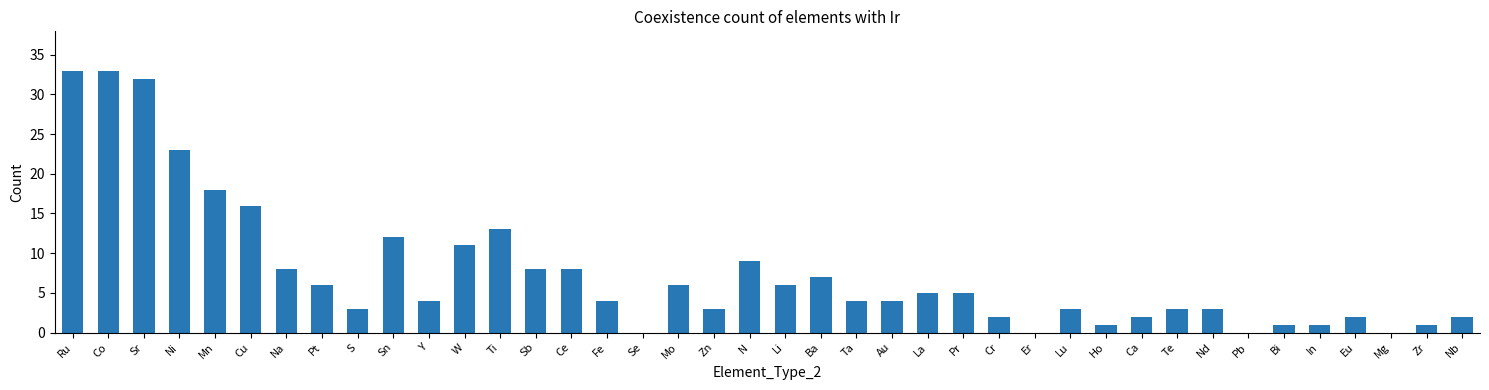

How many data points does each series have?

40